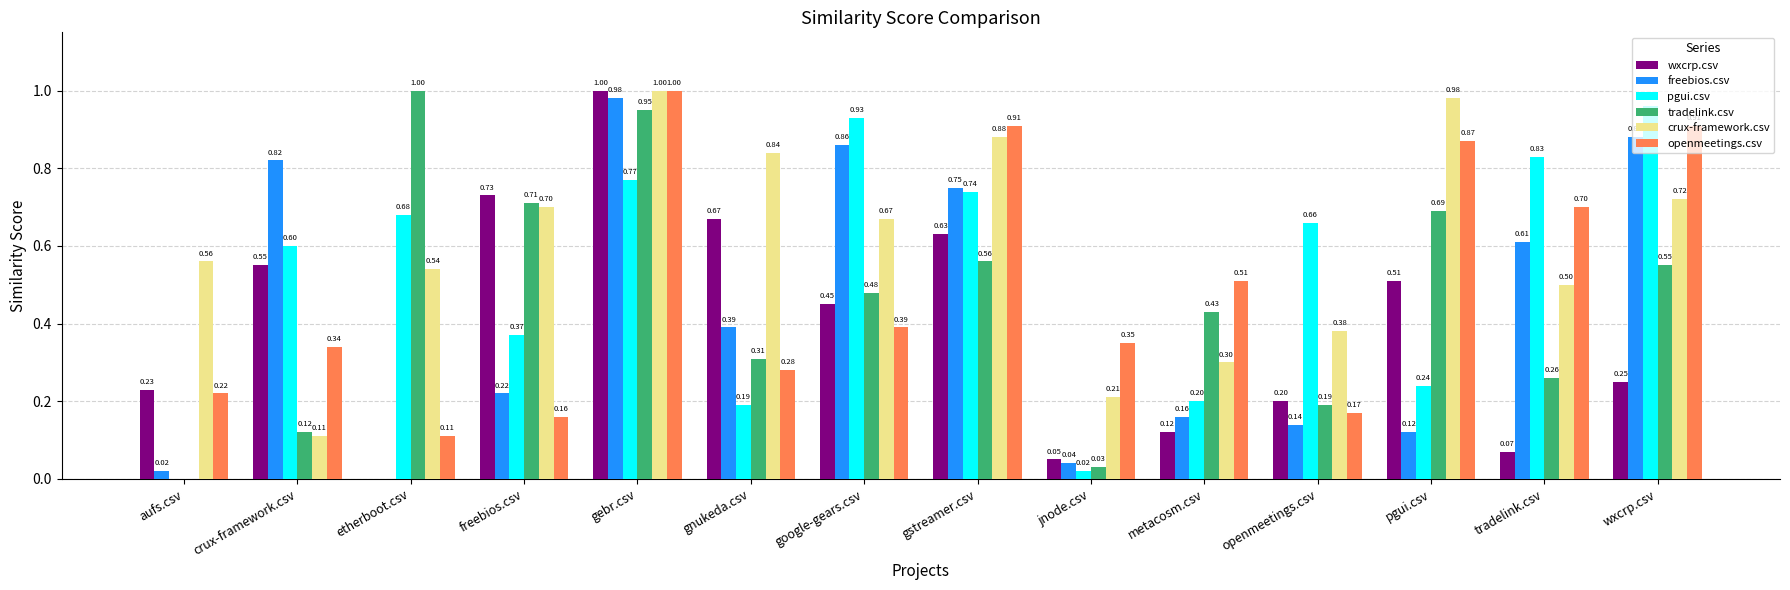

Between freebios.csv and gstreamer.csv, which series saw the biggest shift?

openmeetings.csv